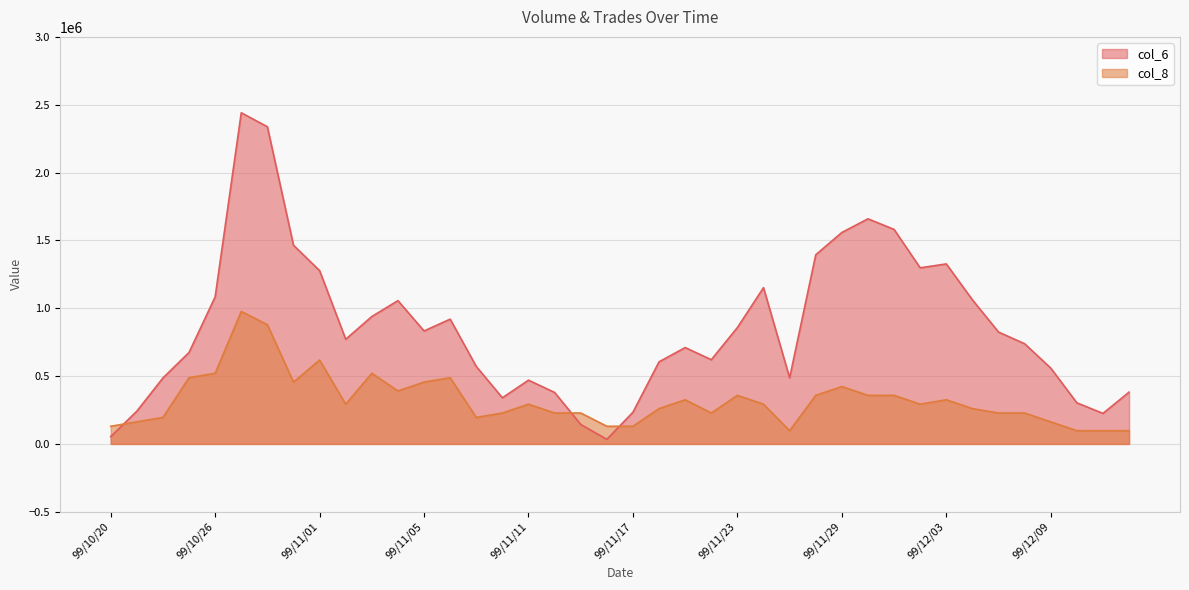

What is the label of the 20th point from the left?

99/11/16